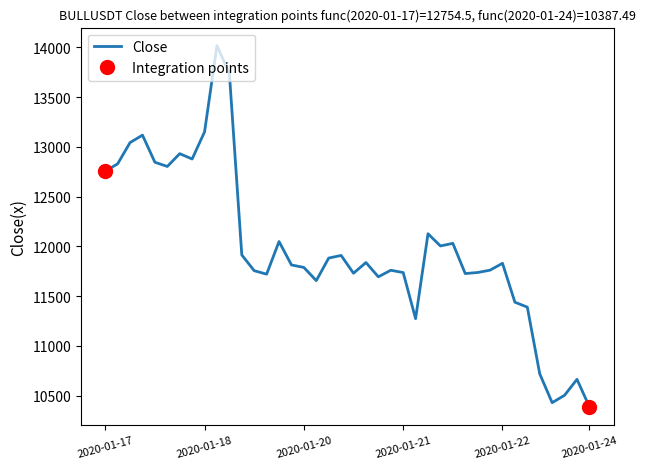

What is the difference between the maximum and minimum values?

3629.2